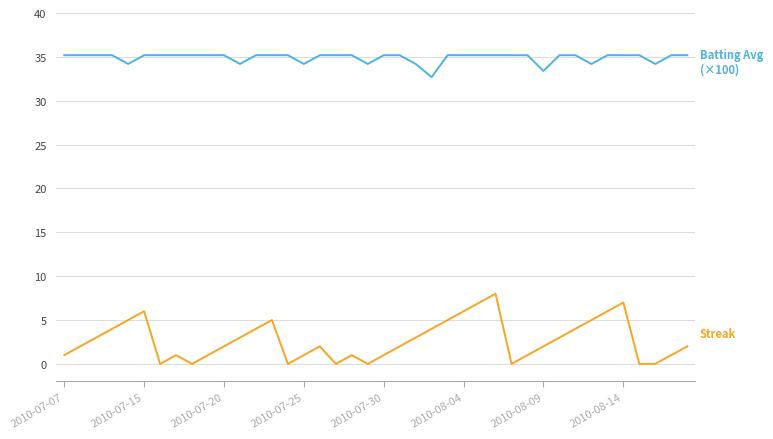

What is the greatest value displayed?

35.2